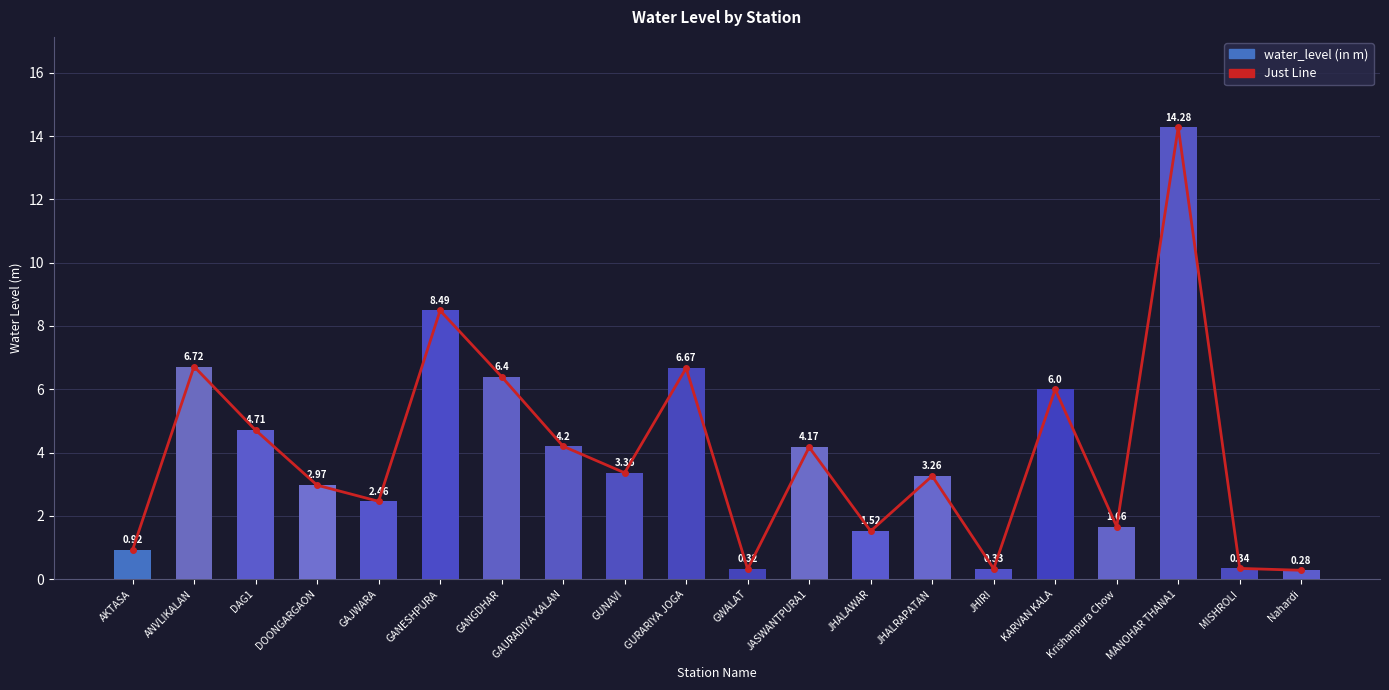

How many groups of bars are there?

20